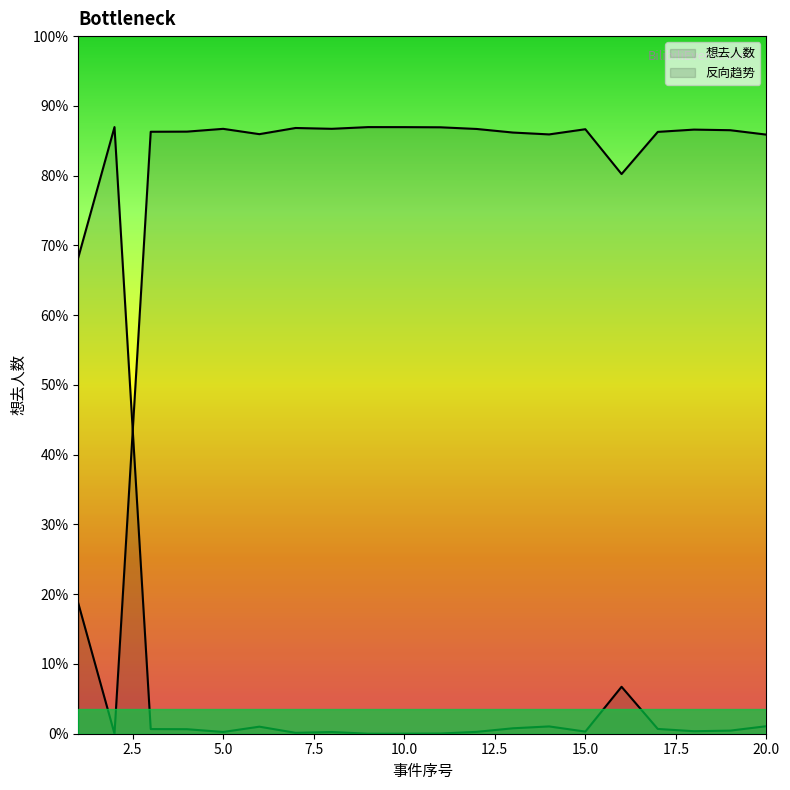

How many points are lower than both their immediate neighbors (excluding endpoints)?

5